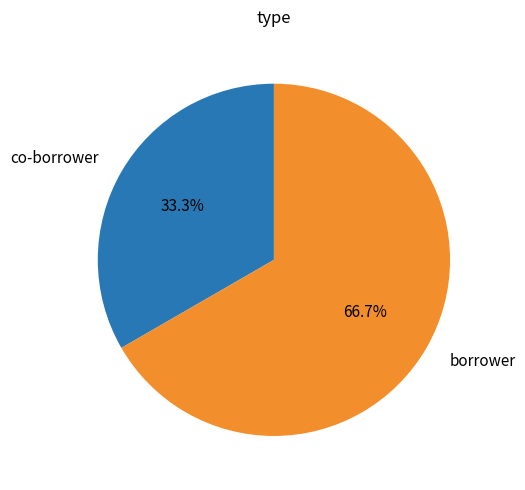

Combined, do borrower and co-borrower account for over 50%?

Yes